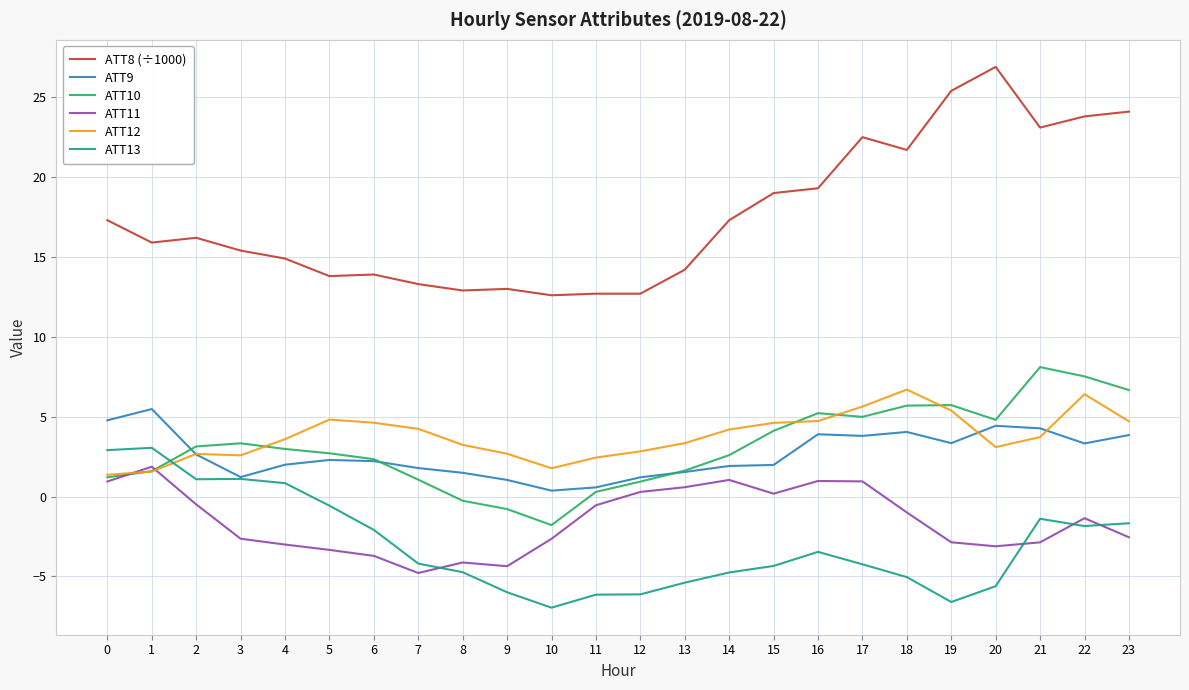

True or false: ATT12 and ATT8 (÷1000) intersect in this chart.

False